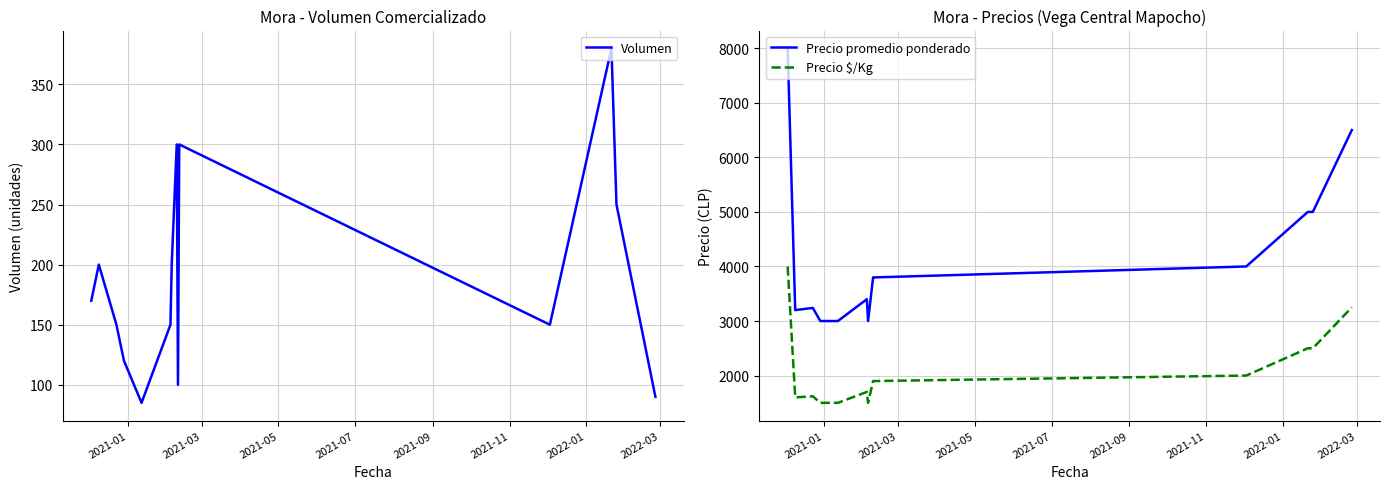

What are all the series names shown in the legend?

Volumen, Precio promedio ponderado, Precio $/Kg